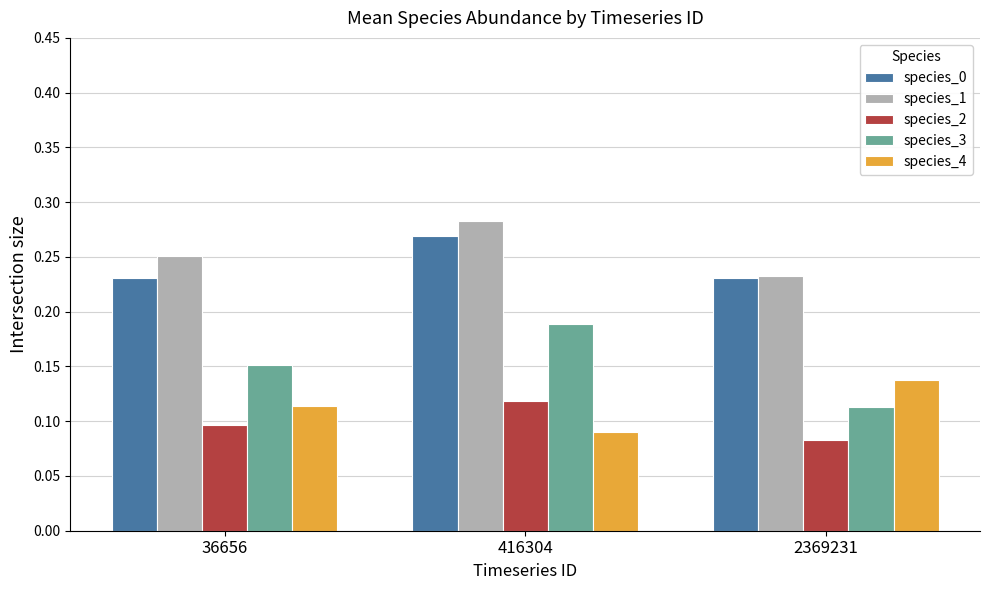

At which category is the sum across all series the highest?

416304